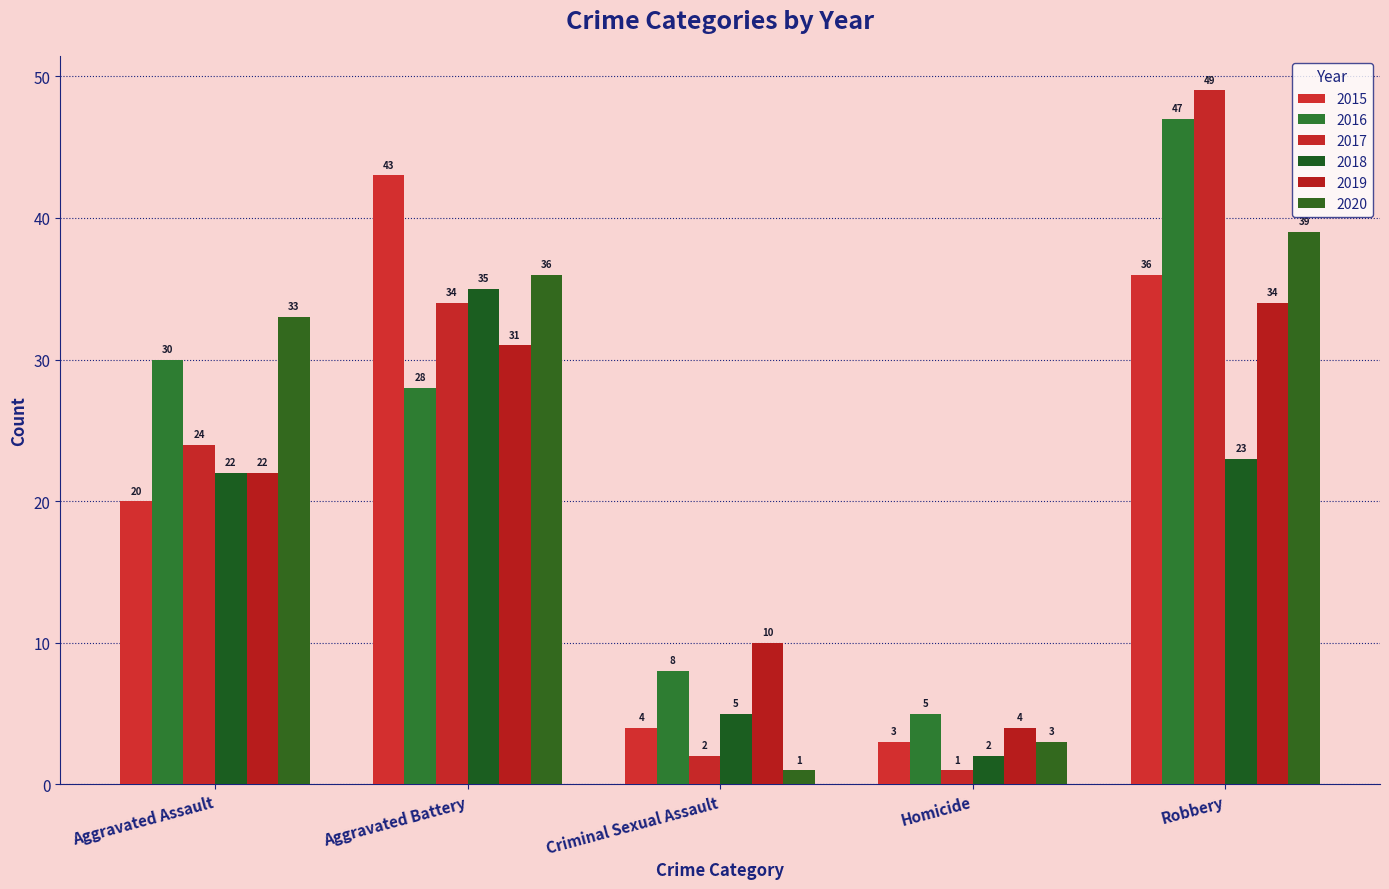

Which series has the widest spread of values?

2017